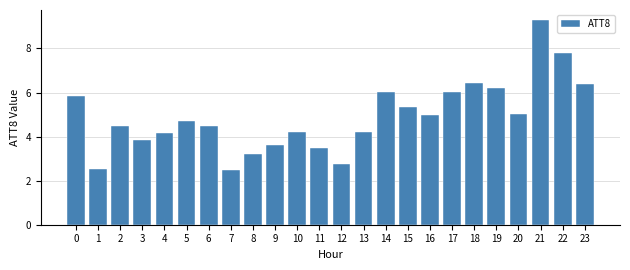

At which category does the chart reach its peak across all series?

21